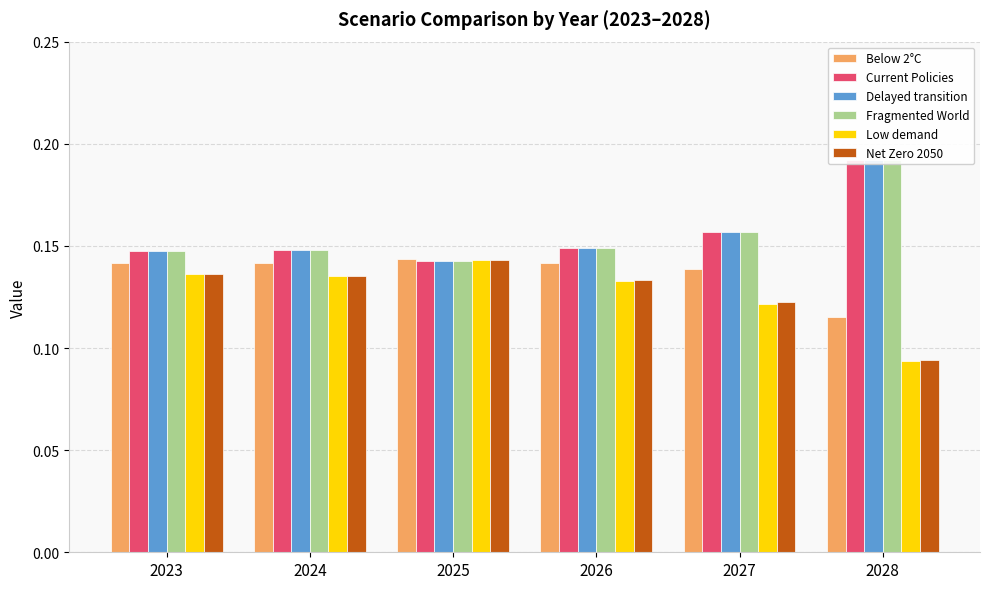

Where is Net Zero 2050 nearest to the value 0?

2028